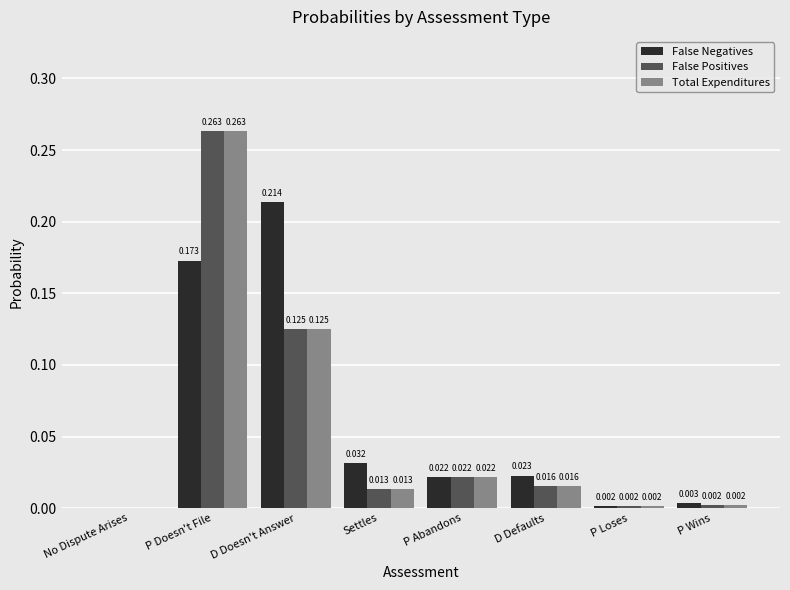

Which series has the largest total across all categories?

False Negatives